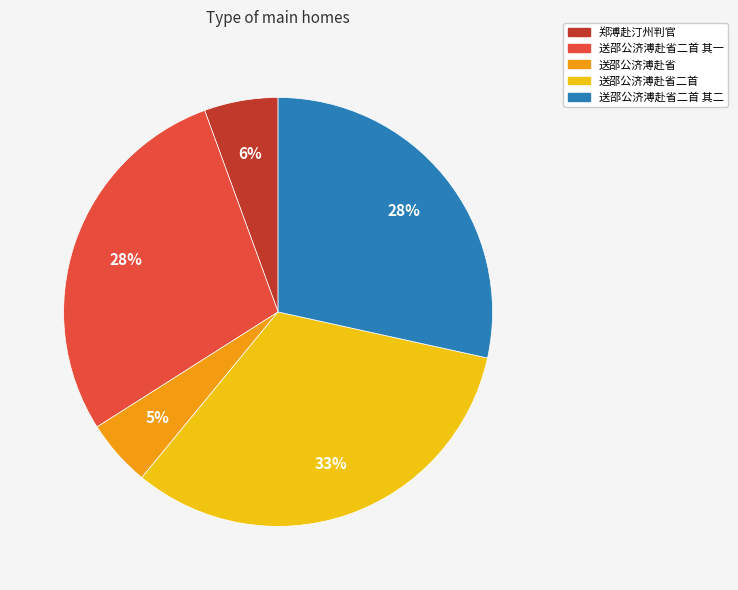

To the nearest percent, what is the average slice percentage?

20%